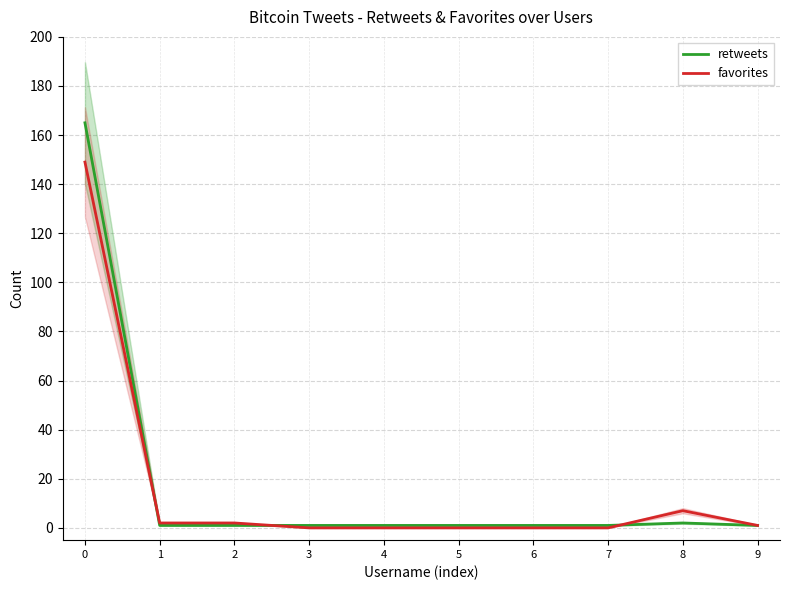

Is the value of retweets at 8 greater than the value of favorites at 3?

Yes